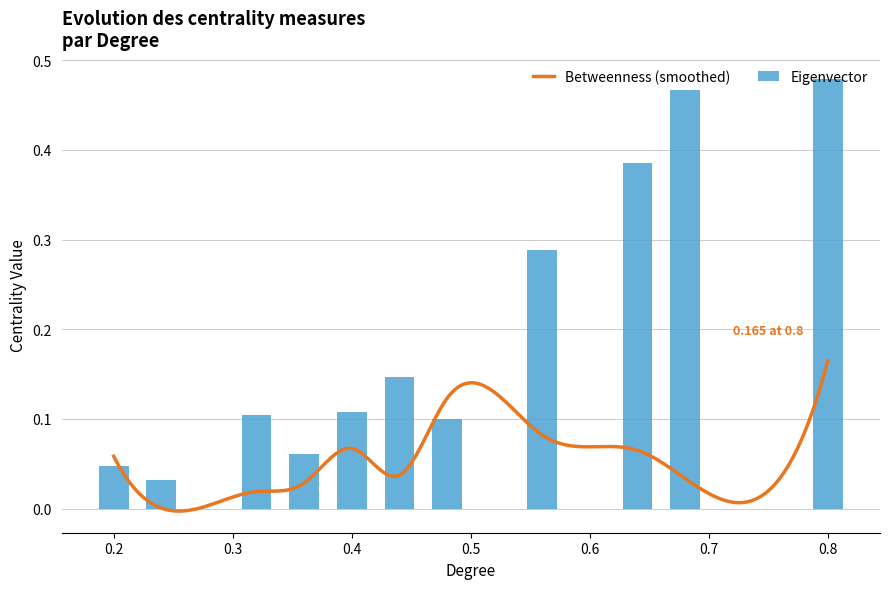

How many values in the Betweenness series exceed 0?

23